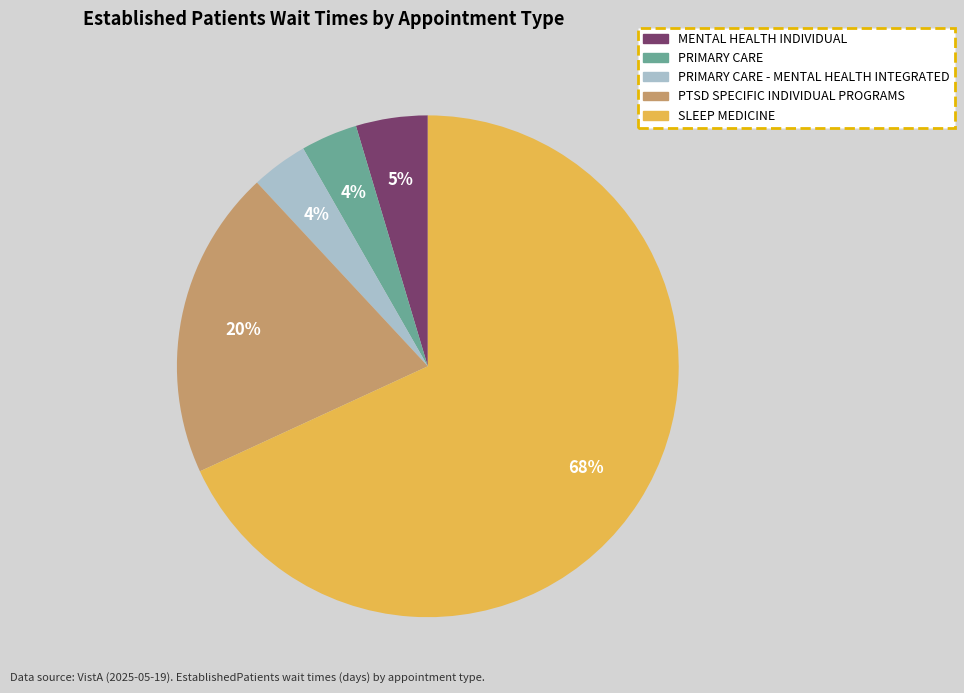

Does any single category account for the majority?

Yes